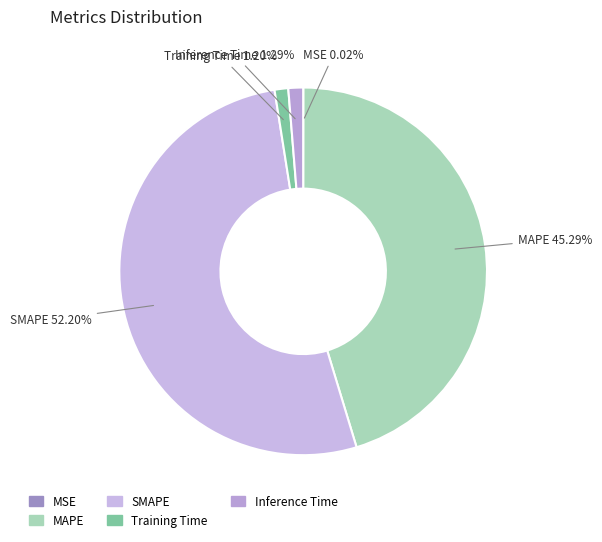

Is the sum of SMAPE and MAPE greater than half?

Yes